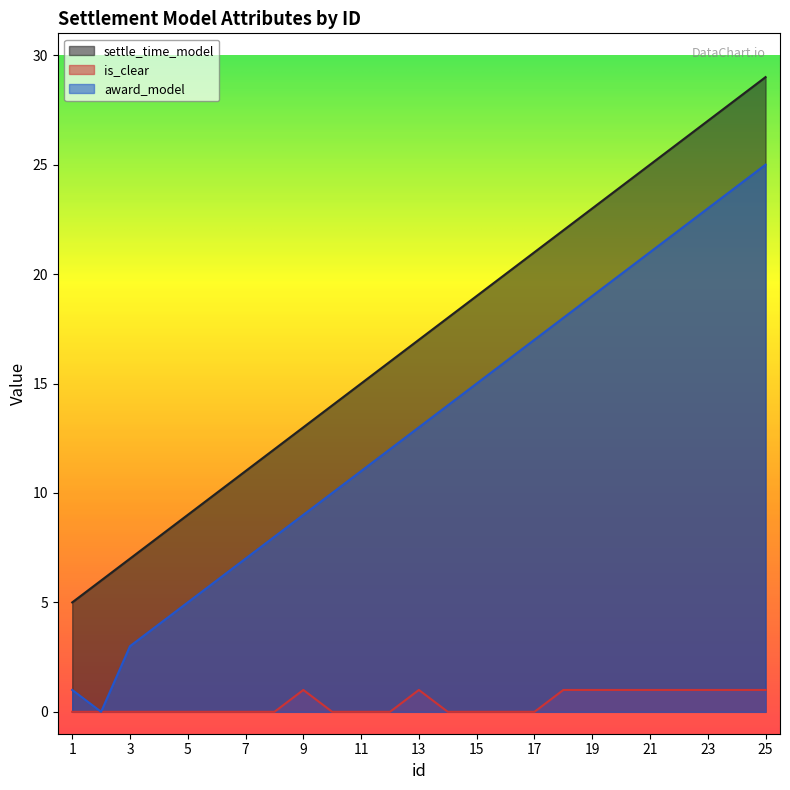

Reading right to left, extract all data points from this chart.

settle_time_model: 29	28	27	26	25	24	23	22	21	20	19	18	17	16	15	14	13	12	11	10	9	8	7	6	5
is_clear: 1	1	1	1	1	1	1	1	0	0	0	0	1	0	0	0	1	0	0	0	0	0	0	0	0
award_model: 25	24	23	22	21	20	19	18	17	16	15	14	13	12	11	10	9	8	7	6	5	4	3	0	1